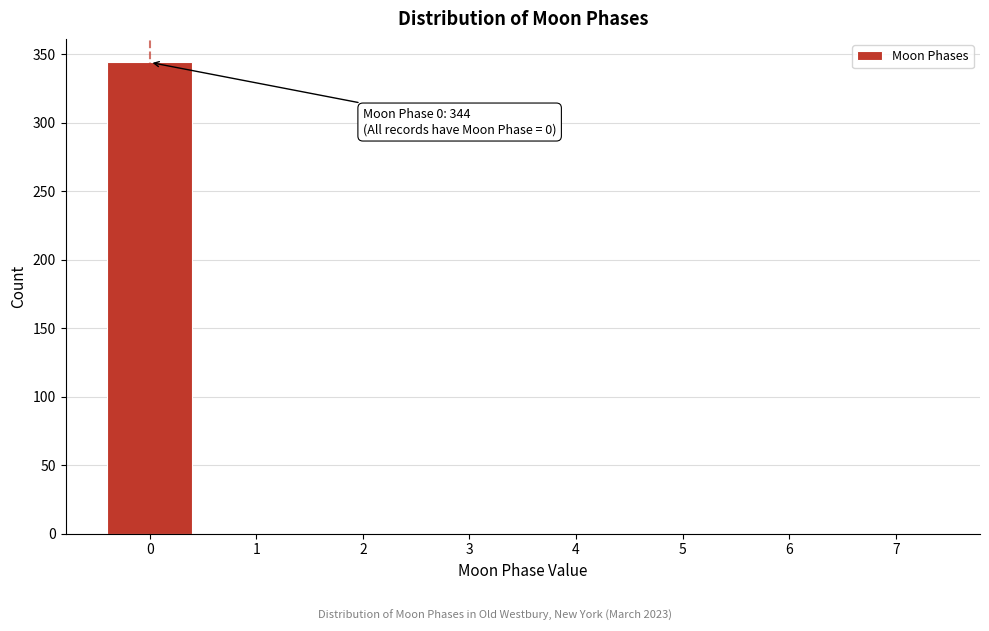

Over which range of the x-axis is the bar tallest?

-0.5 to 0.5